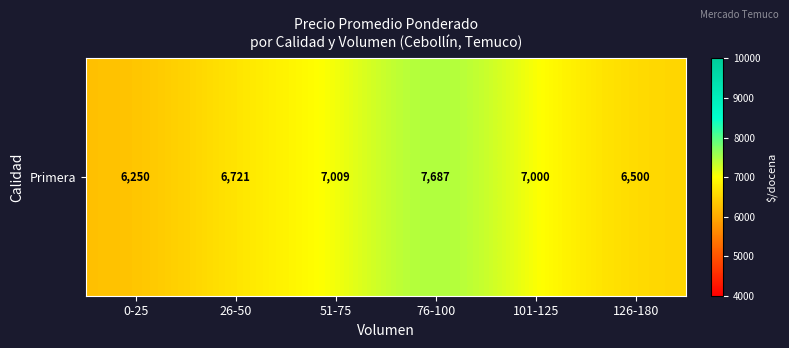

Rank the categories by value from highest to lowest.

76-100, 51-75, 101-125, 26-50, 126-180, 0-25